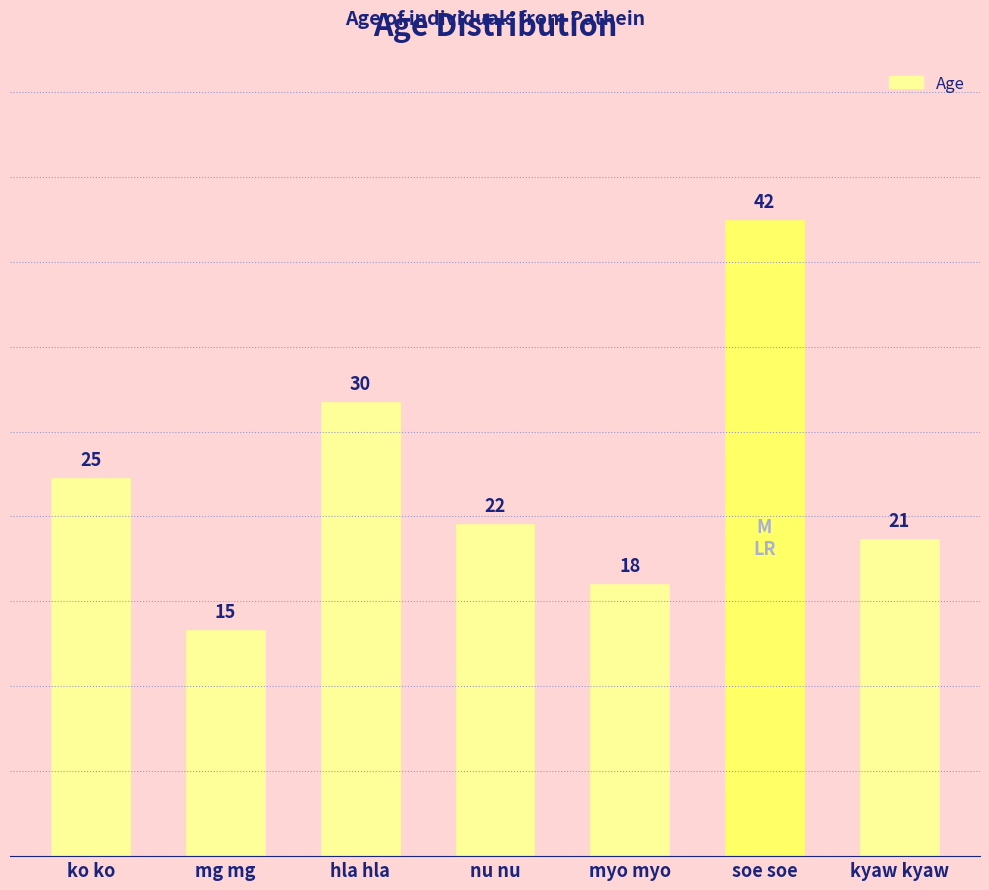

Reading left to right, extract all data points from this chart.

25	15	30	22	18	42	21